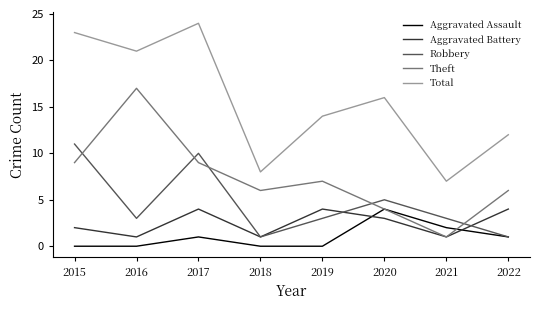

What is the spread (max minus min) of values at 2020?

13